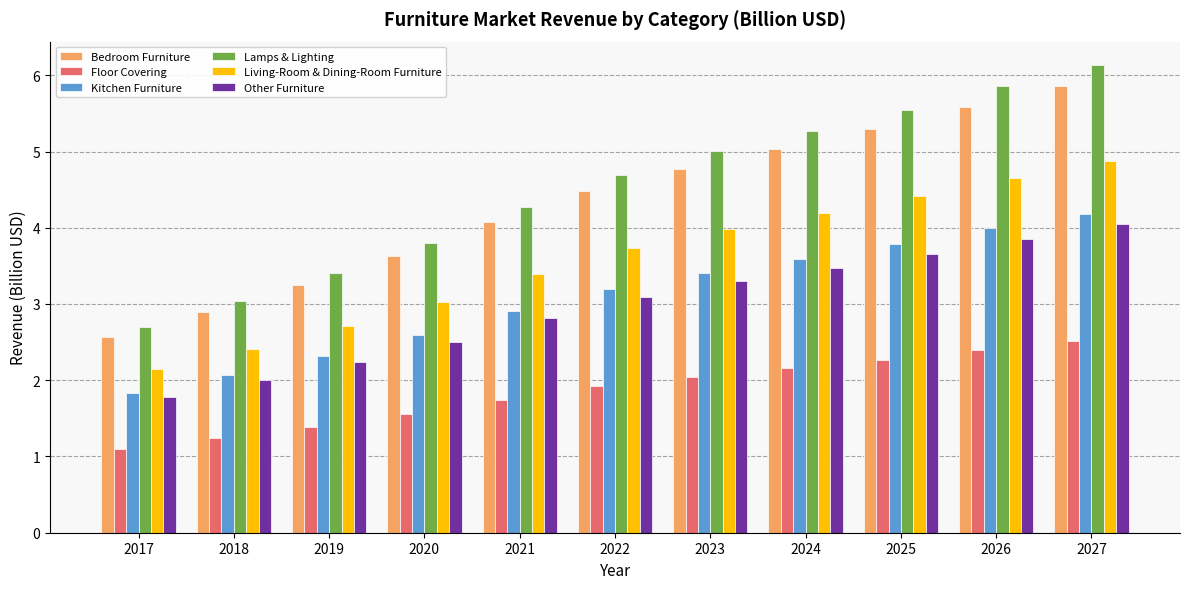

List the labels in order of Floor Covering value, smallest first.

2017, 2018, 2019, 2020, 2021, 2022, 2023, 2024, 2025, 2026, 2027